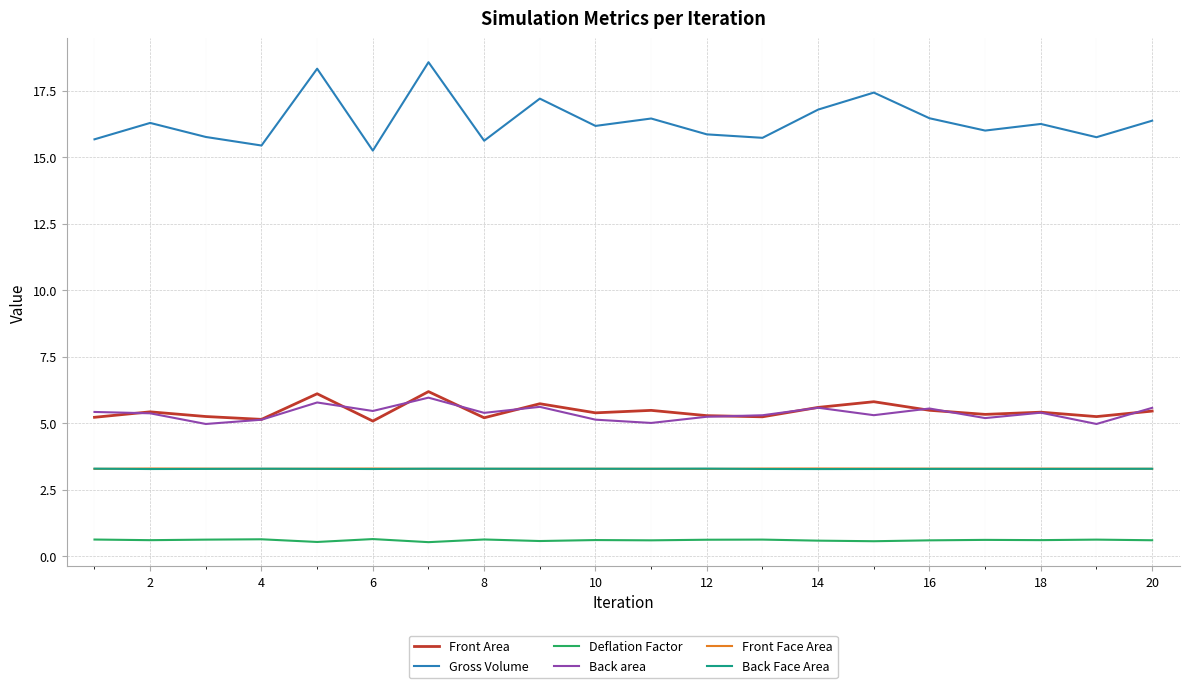

Which series has the largest total across all categories?

Gross Volume